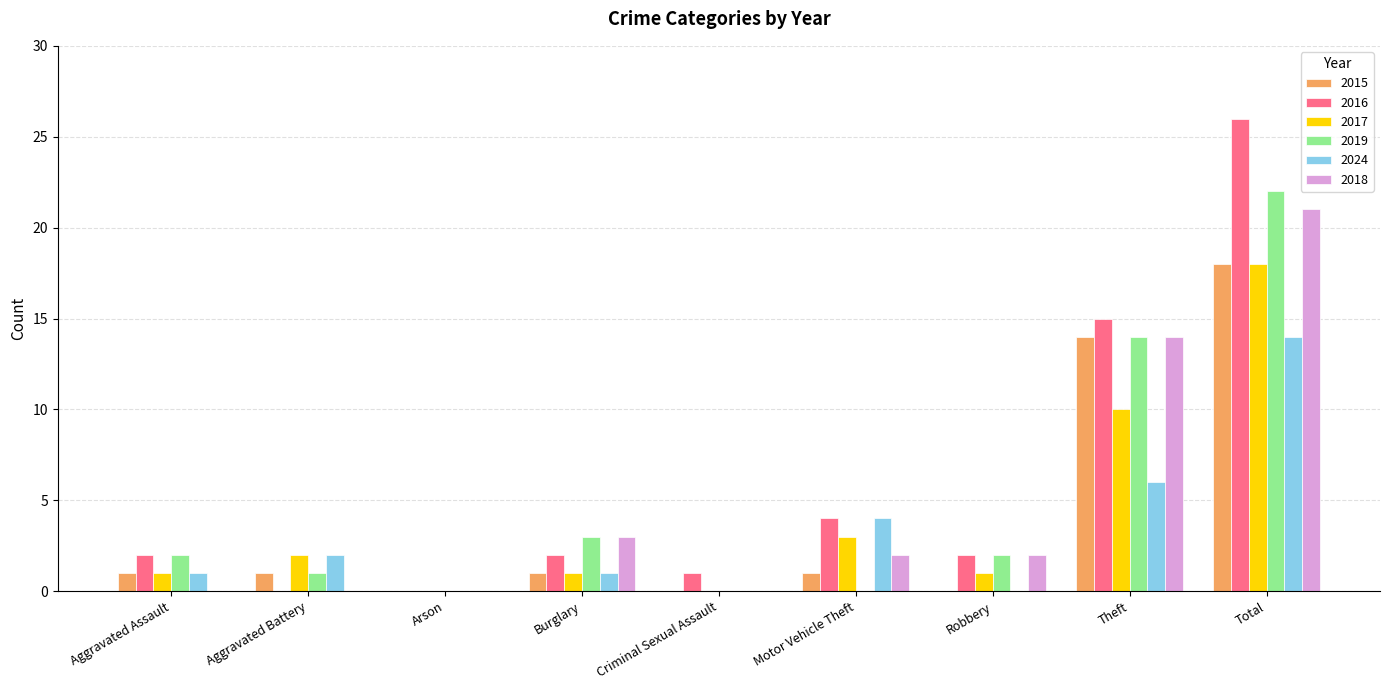

Count the number of data series in this chart.

6